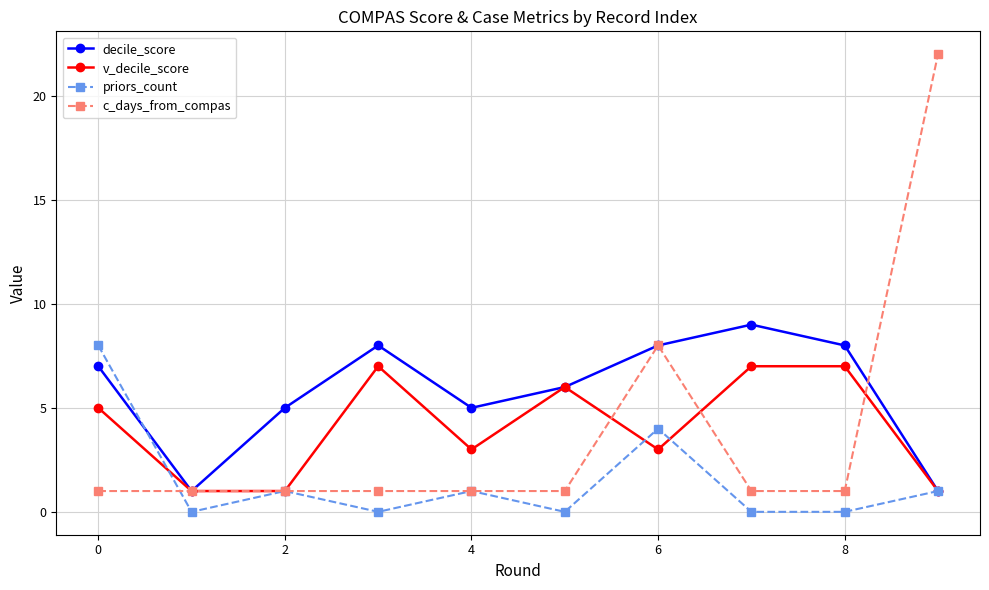

How many interior local valleys does the decile_score series have?

2